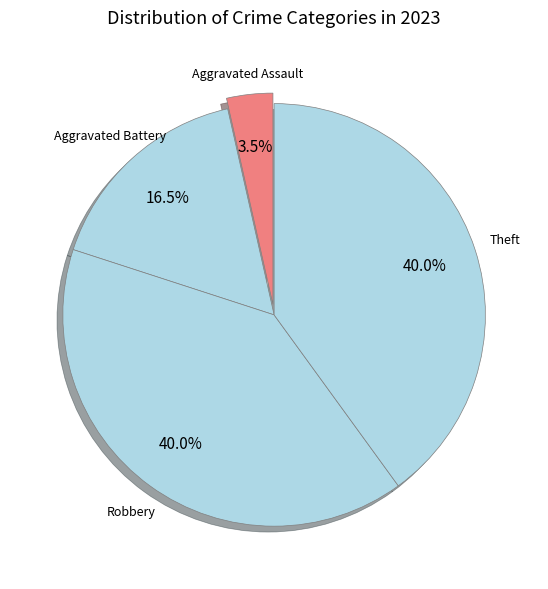

Is Theft the majority of the pie?

No